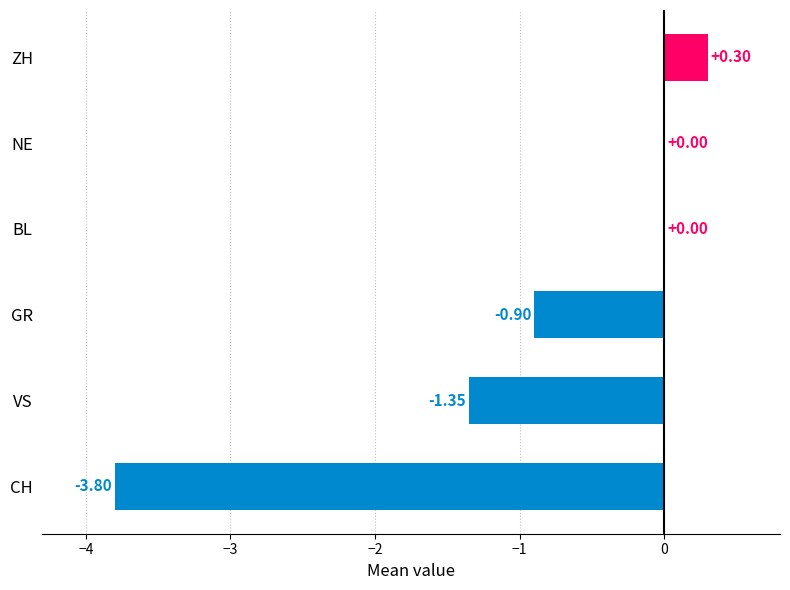

At which category does the chart reach its peak across all series?

ZH